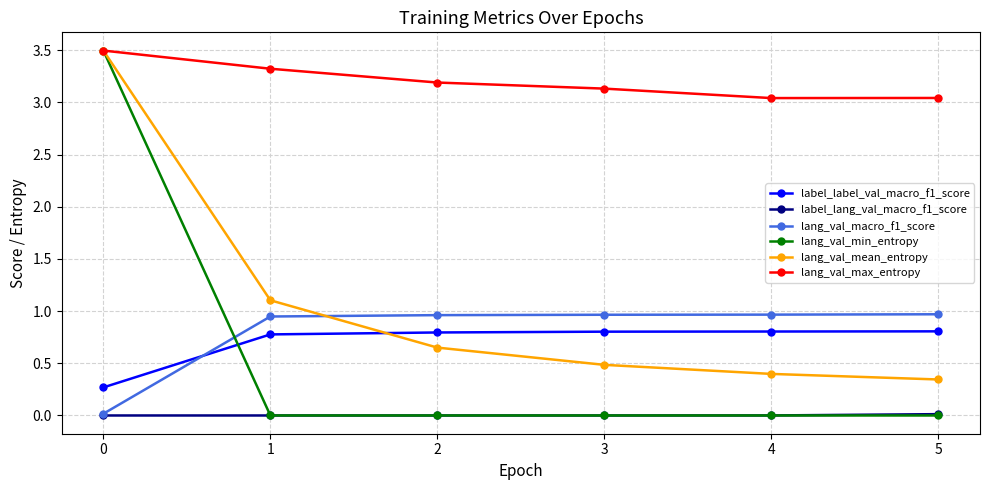

Is the value of label_label_val_macro_f1_score at 4 greater than the value of lang_val_mean_entropy at 5?

Yes